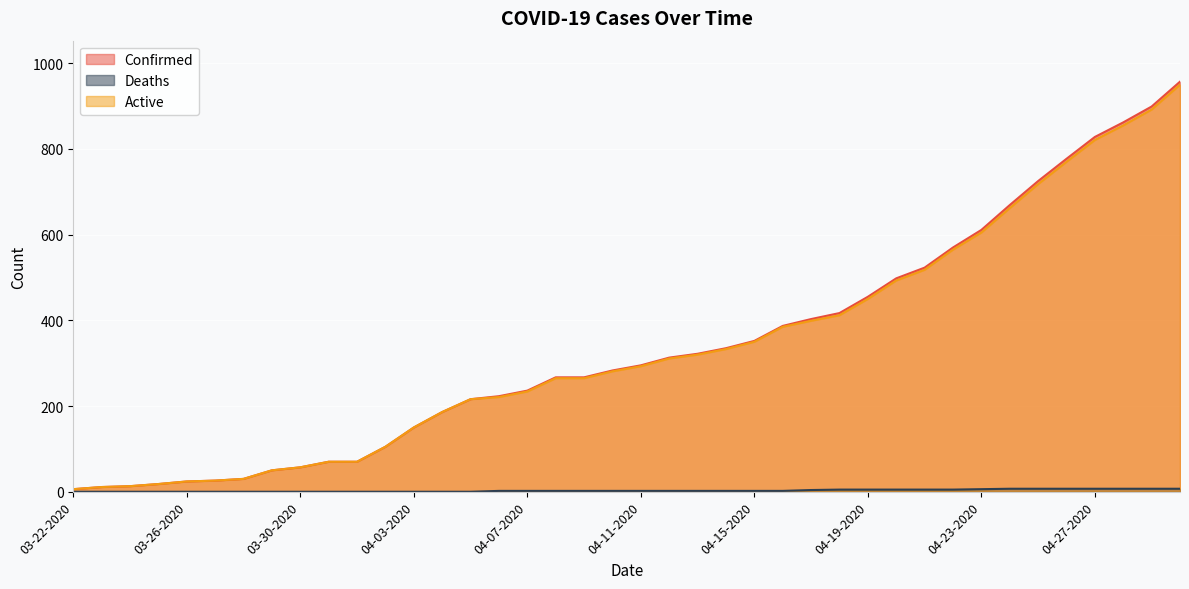

Is it true that Active equals 433 at 04-11-2020?

False